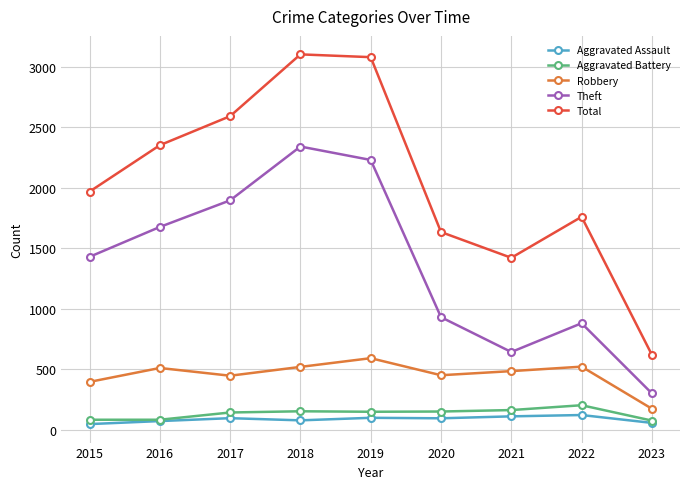

Where does the Aggravated Assault series first go above 94?

2017